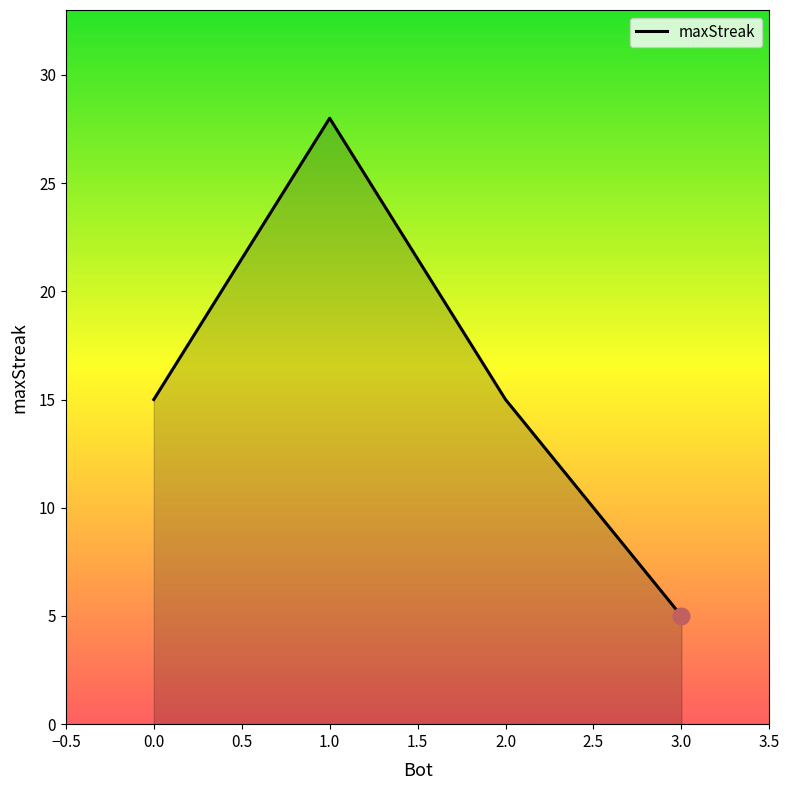

Count the values in the range 15 to 28.

3